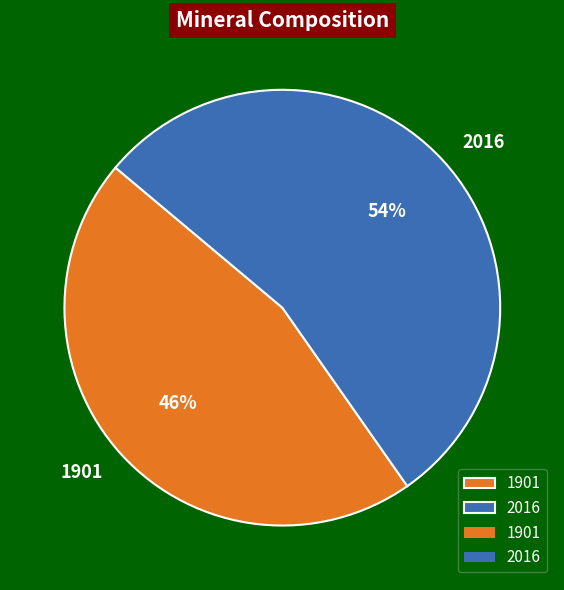

Combined, do 2016 and 1901 account for over 50%?

Yes